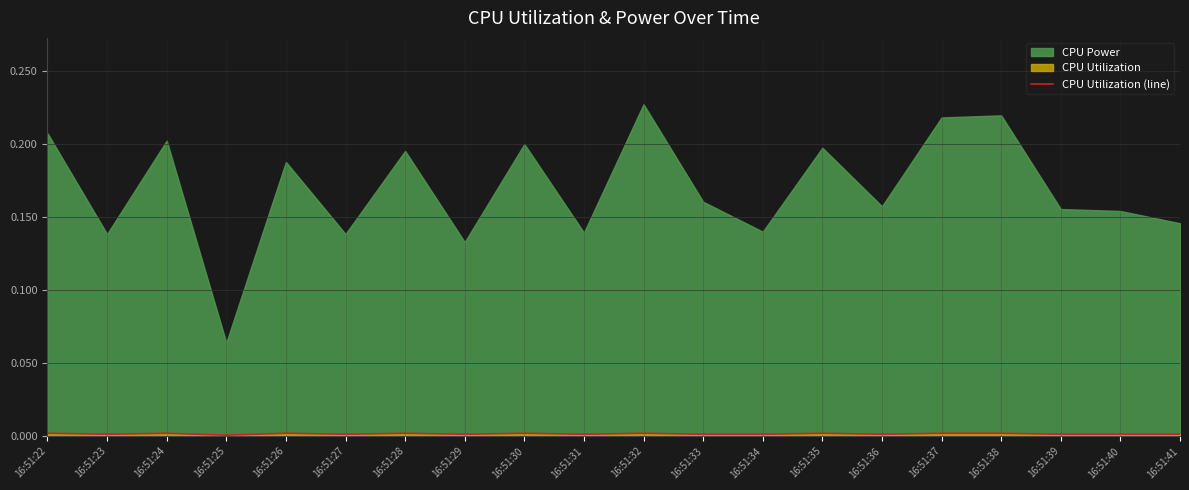

The value of CPU Utilization (line) at 16:51:38 is 0.0. True or false?

True